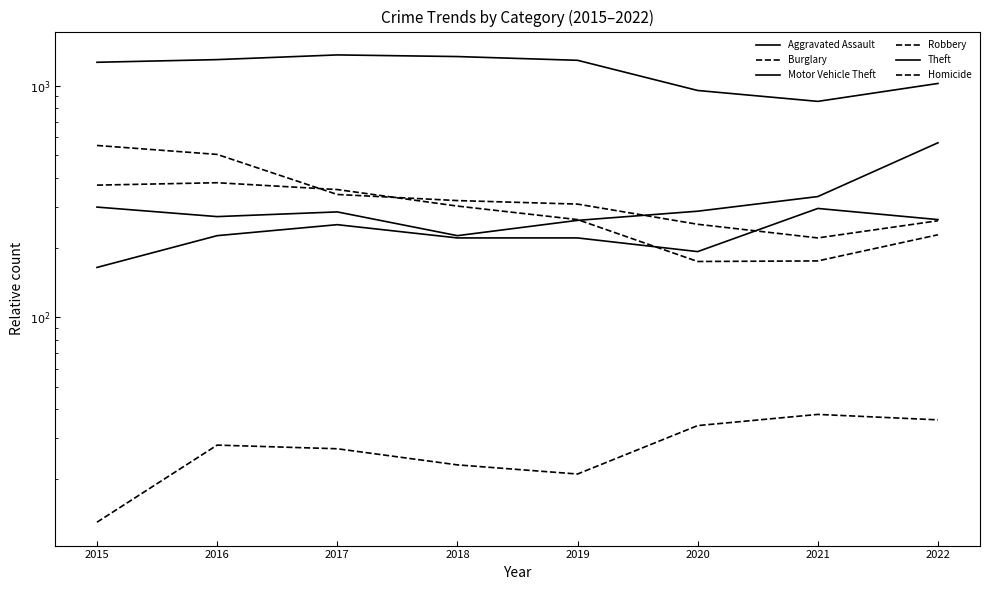

List the labels in order of Aggravated Assault value, largest first.

2021, 2022, 2017, 2016, 2018, 2019, 2020, 2015